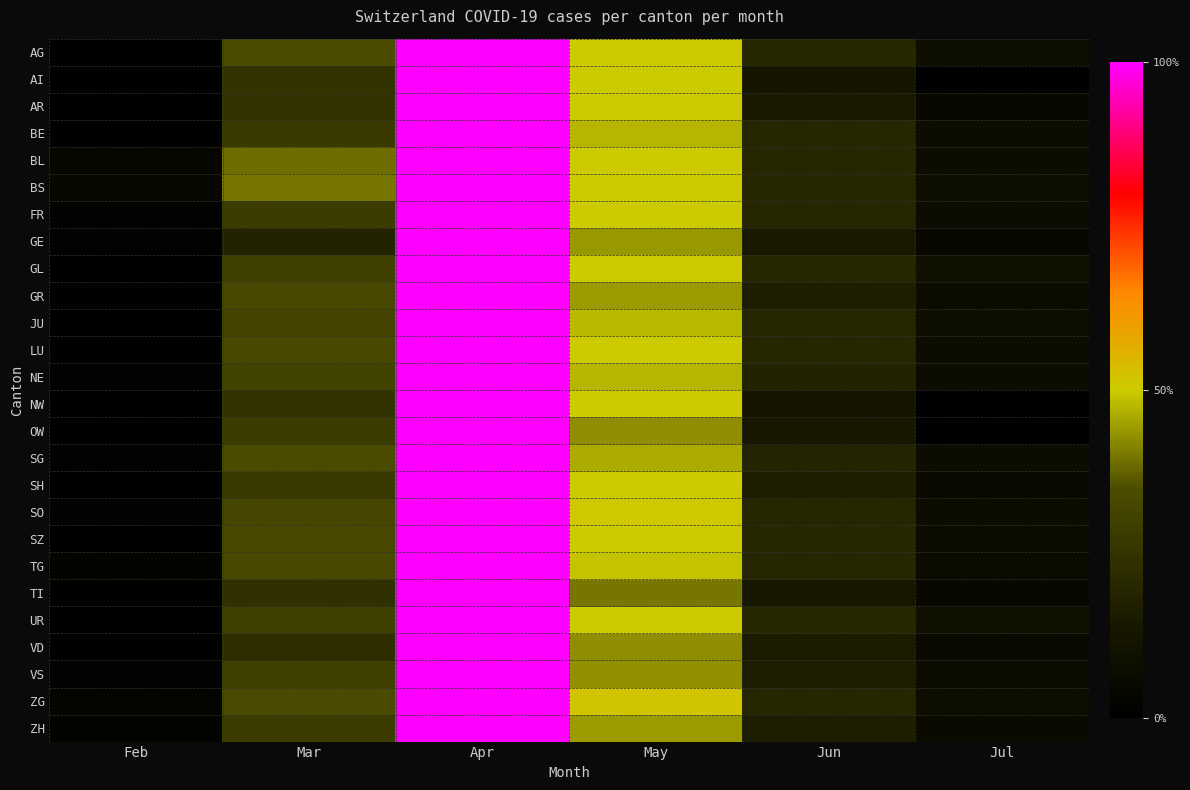

Which has a higher value, Apr or Jul?

Apr